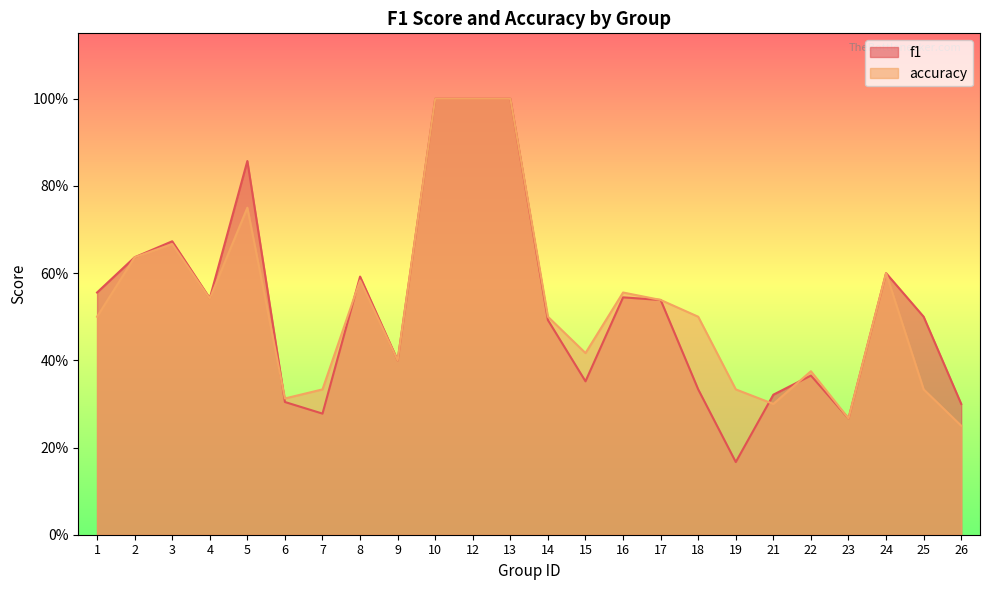

What value does the f1 series have at 25?

0.5